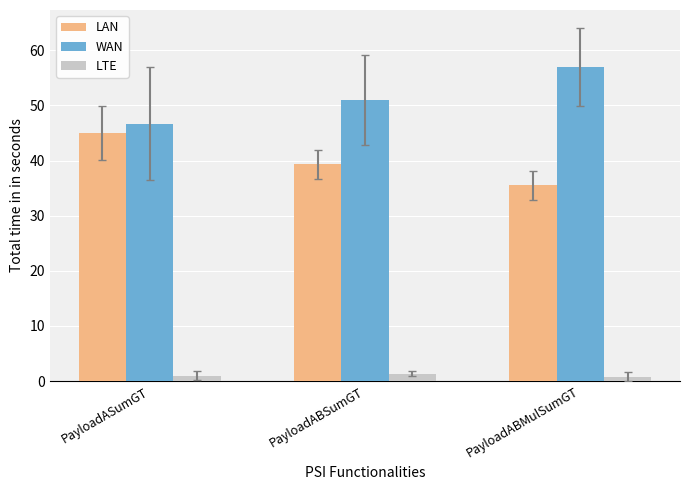

Is the value of LTE at PayloadABMulSumGT greater than the value of LAN at PayloadABMulSumGT?

No